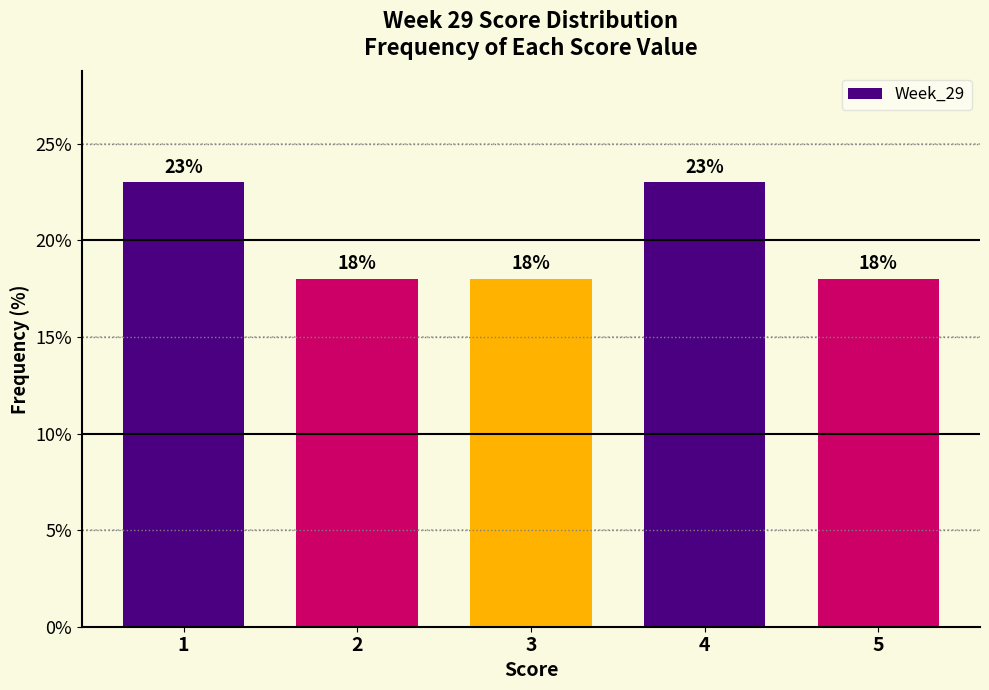

Reading left to right, list all the values displayed in this chart.

1=23	2=18	3=18	4=23	5=18